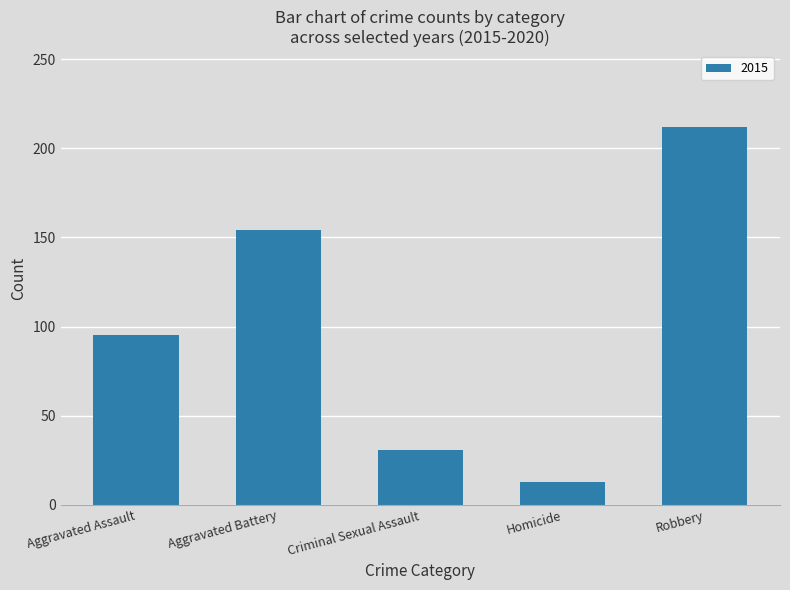

What is the label of the 2nd bar from the left?

Aggravated Battery